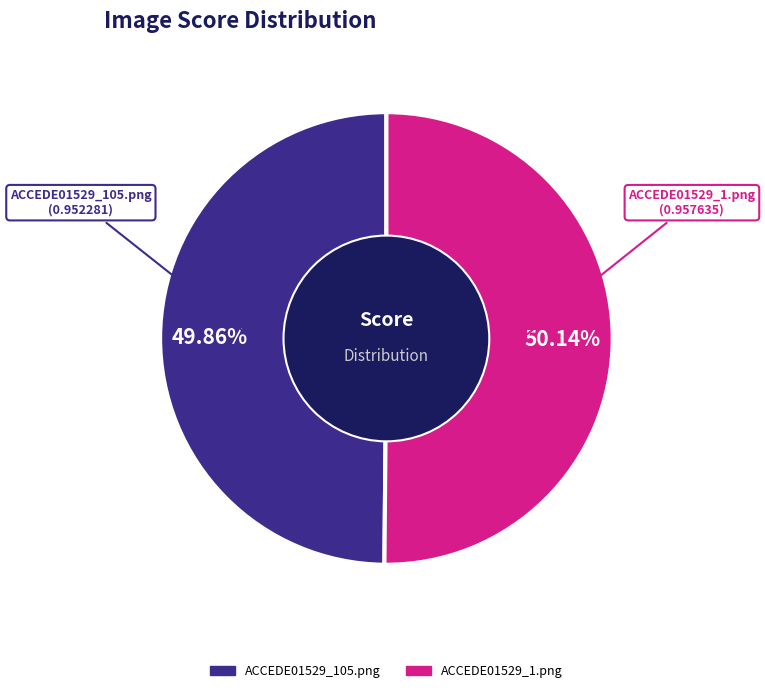

To the nearest percent, what is the average slice percentage?

50%